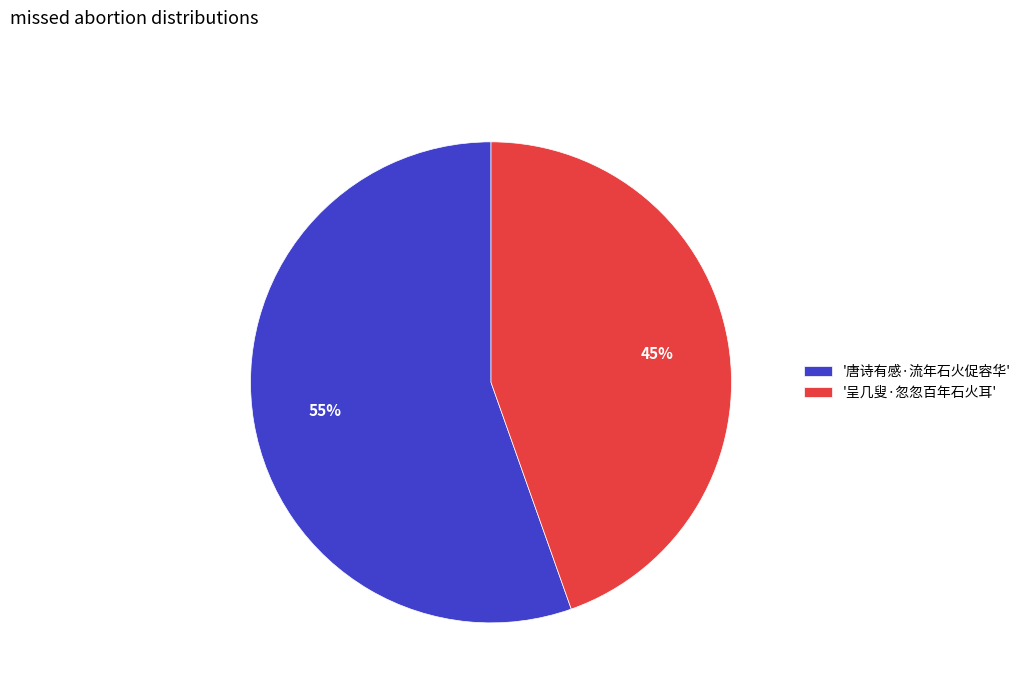

Count the number of slices in the pie.

2